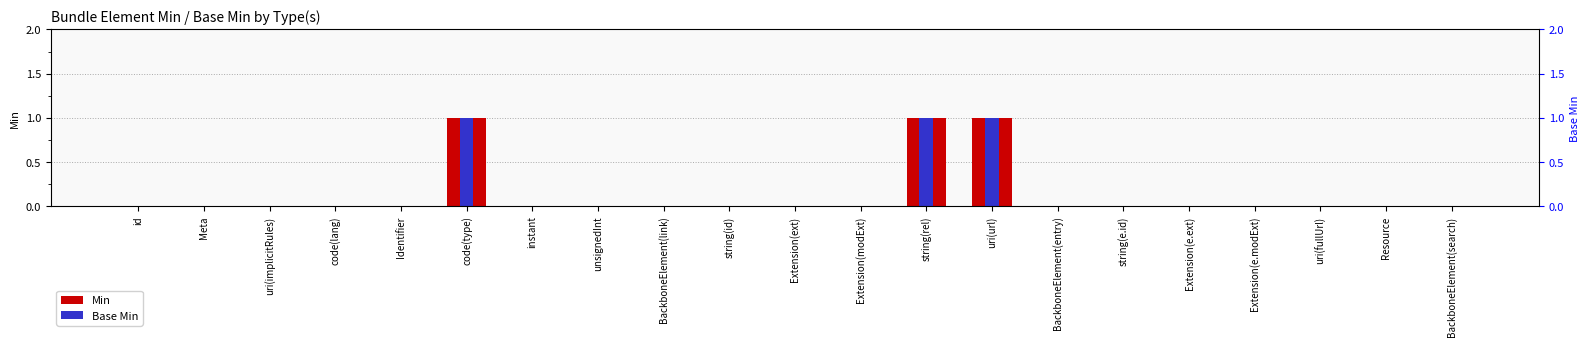

What is the sum of all Min values?

3